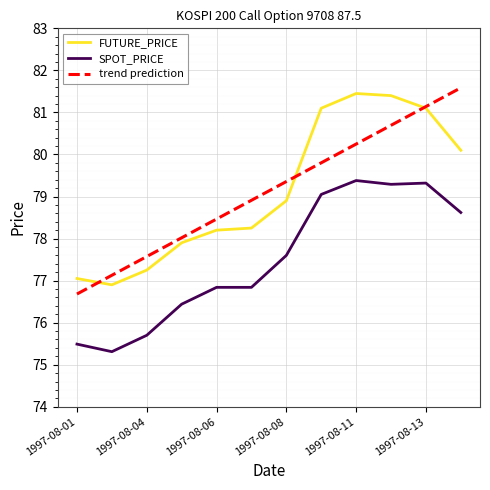

True or false: trend prediction and SPOT_PRICE cross at least once.

False